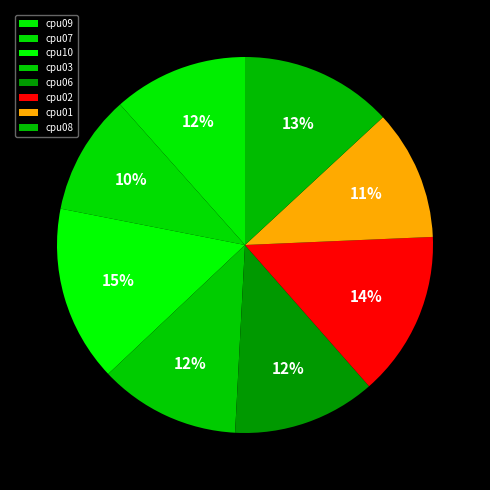

What percentage is the cpu08 slice, to the nearest percent?

13%